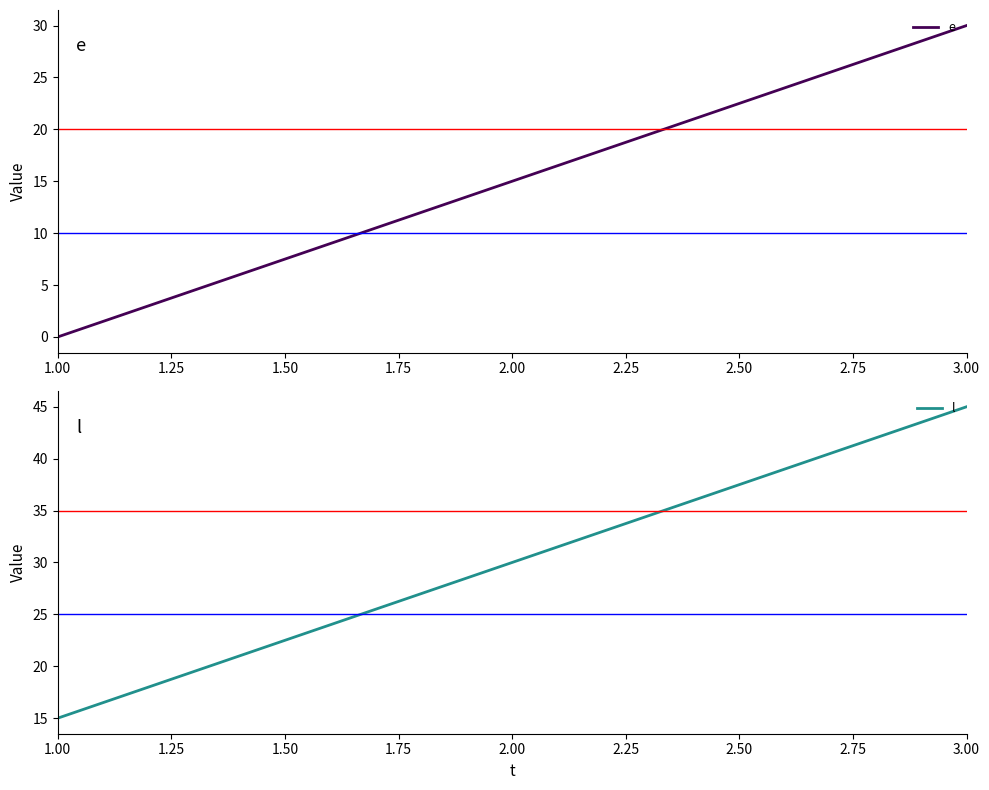

Reading left to right, list all the values displayed in this chart.

e: 1.00=0	2.00=15	3.00=30
l: 1.00=15	2.00=30	3.00=45